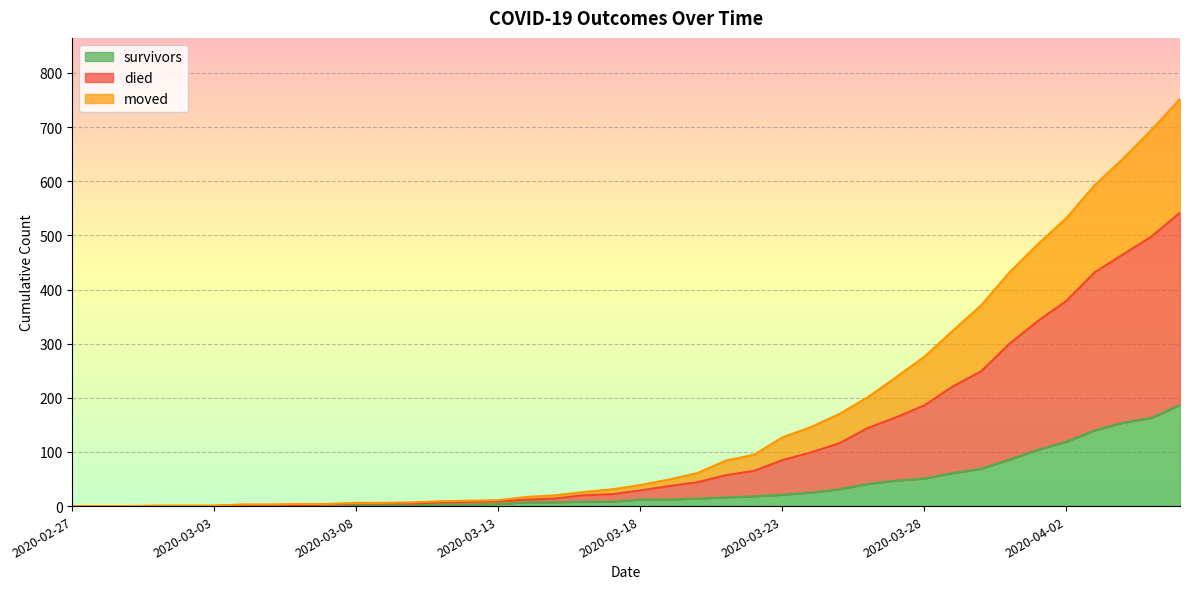

True or false: died has more than 0 points higher than both neighbors.

False